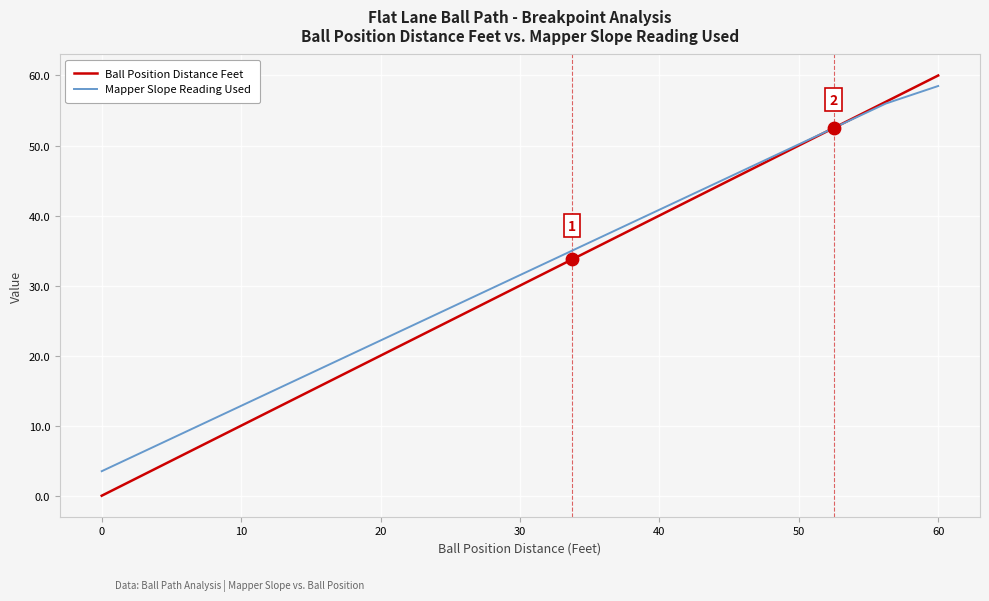

At how many categories does at least one series exceed 19?

12